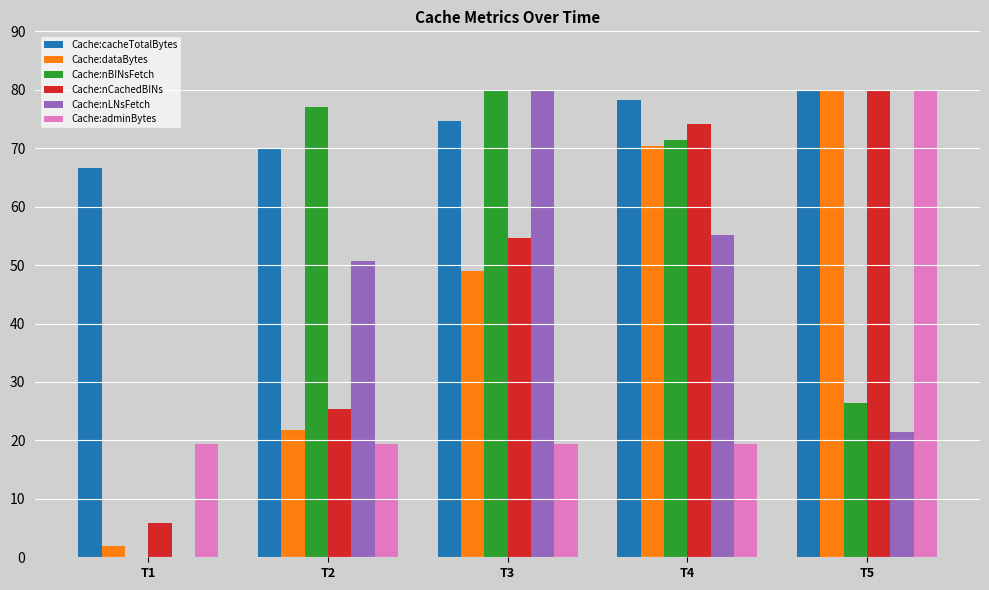

Which series changed the most between T3 and T4?

Cache:nLNsFetch